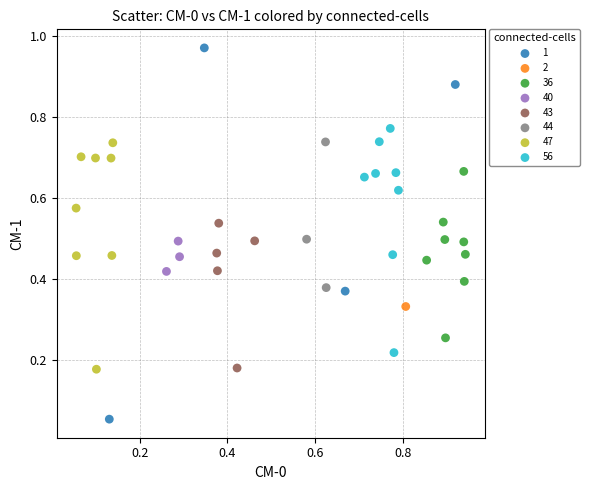

What are all the series names shown in the legend?

1, 2, 36, 40, 43, 44, 47, 56